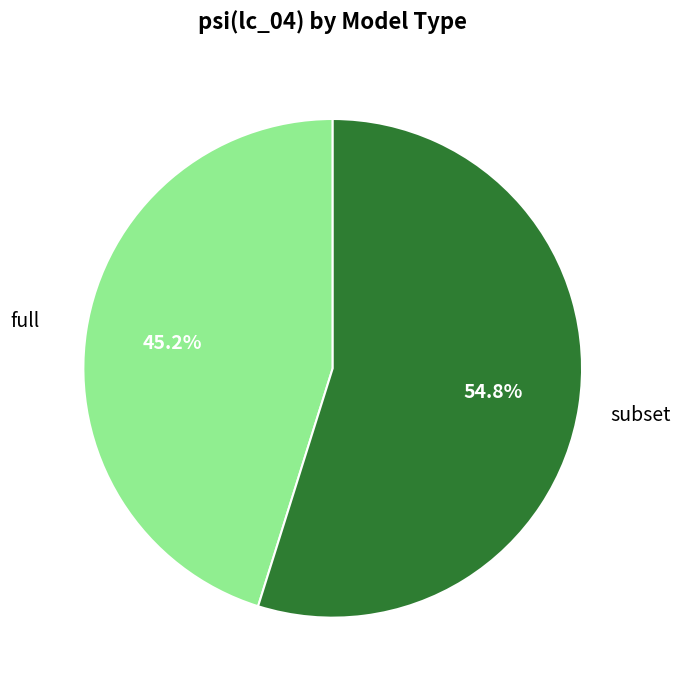

What percentage is NOT represented by full?

54.8%